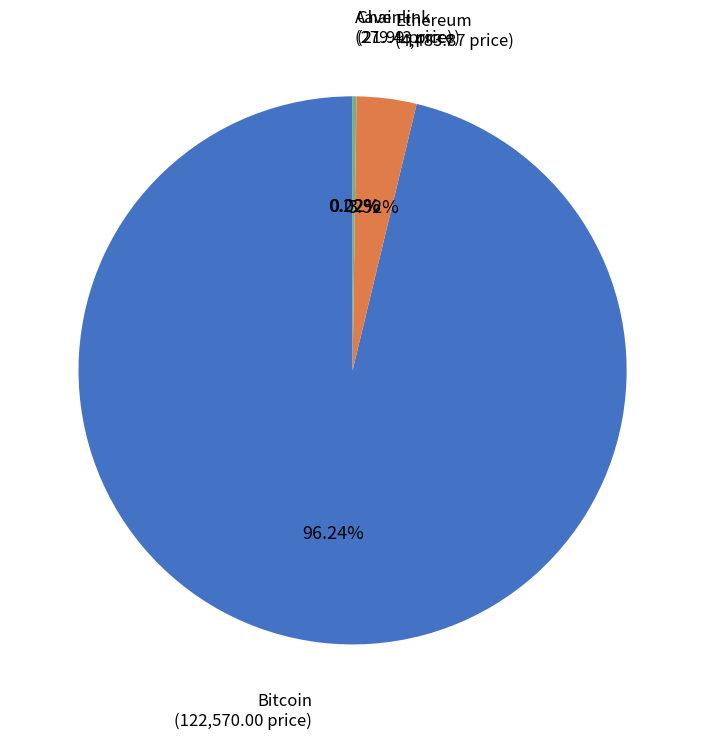

Which category has the biggest portion of the pie?

Bitcoin